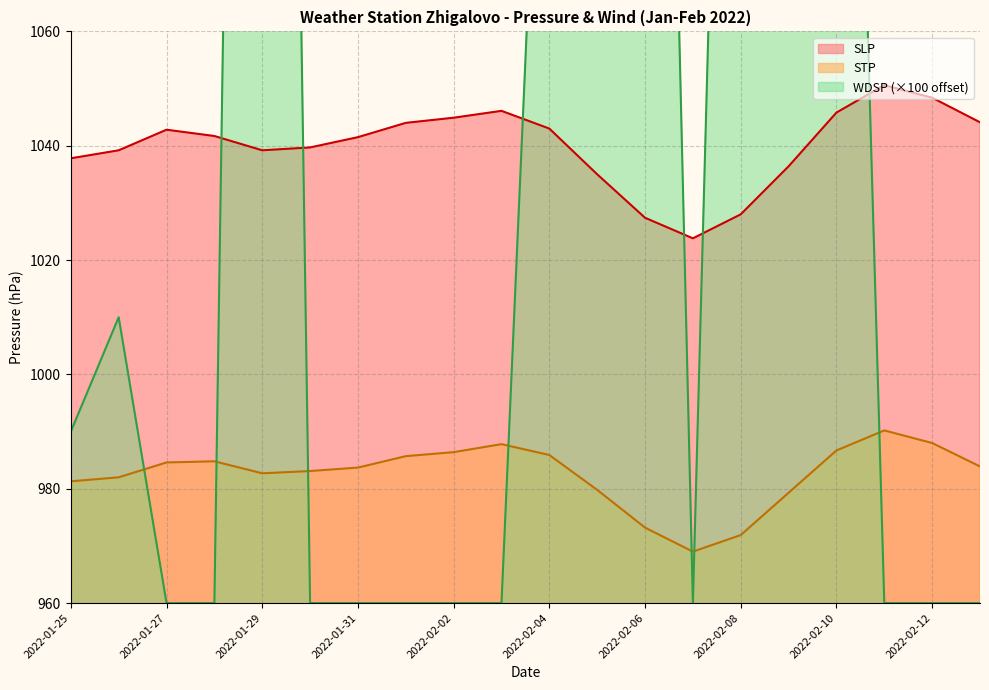

True or false: SLP has a value of 1687.7 at 2022-02-11.

False